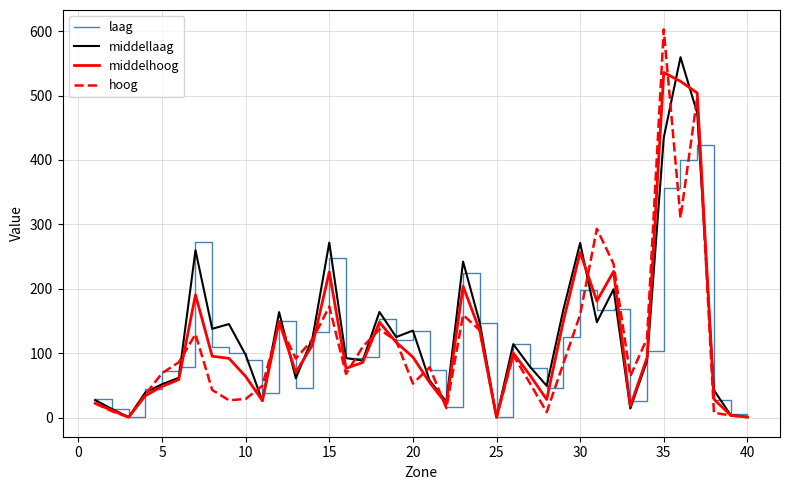

Rank the series by their average value, from highest to lowest.

middellaag, middelhoog, laag, hoog